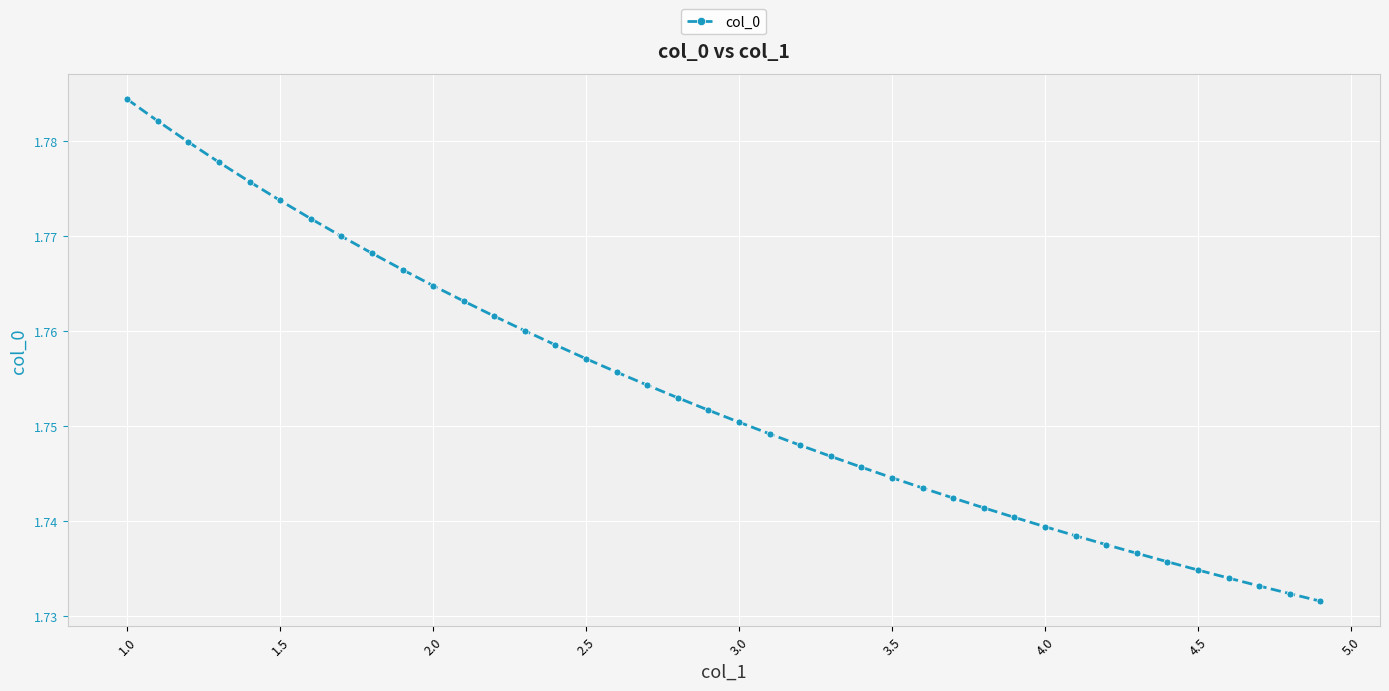

How many values are between 1 and 2?

40